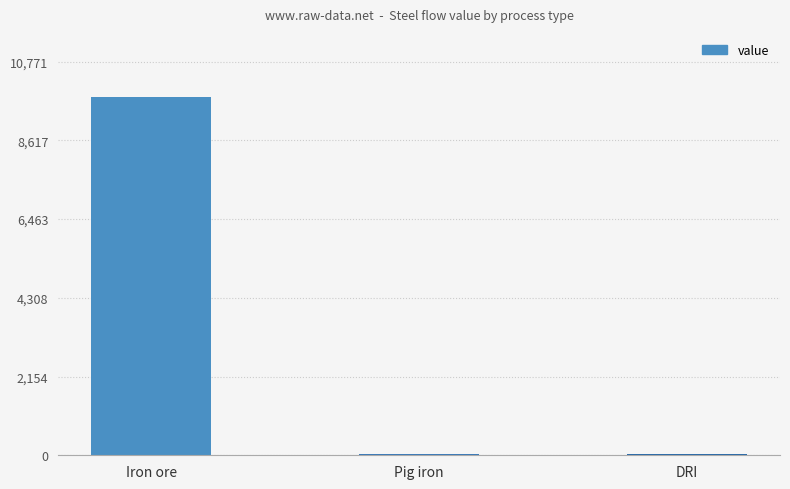

Where does the data first go above 32?

Iron ore